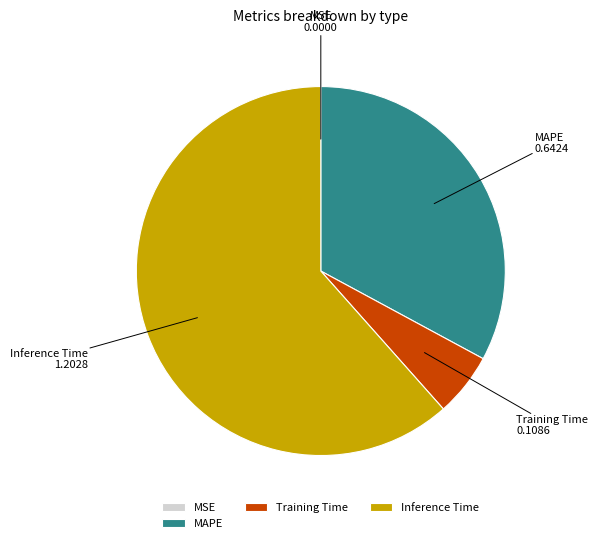

Is it true that Training Time is 11% of the pie?

False